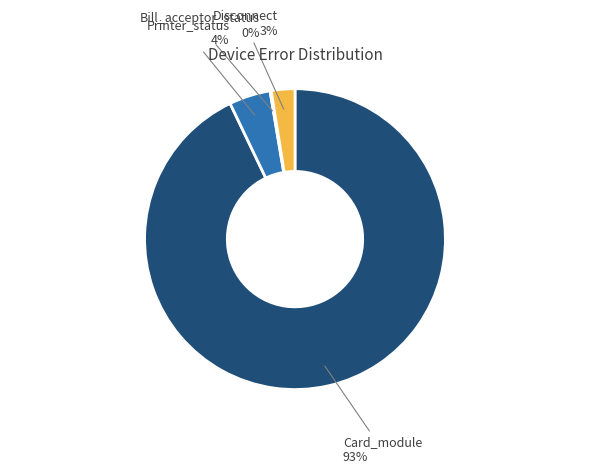

To the nearest percent, what is the average slice percentage?

25%